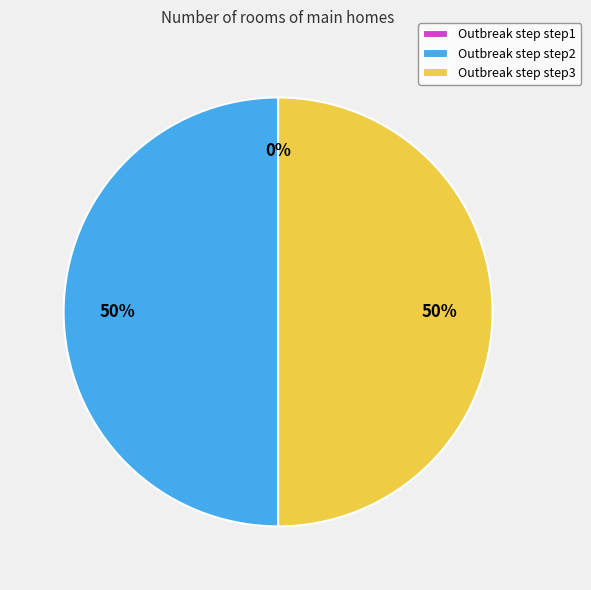

Which slice is the smallest?

step1